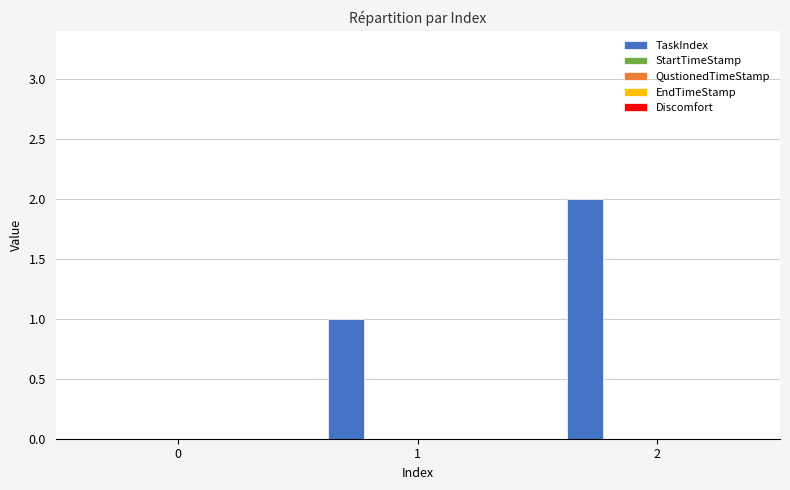

What is the sum of all values?

3